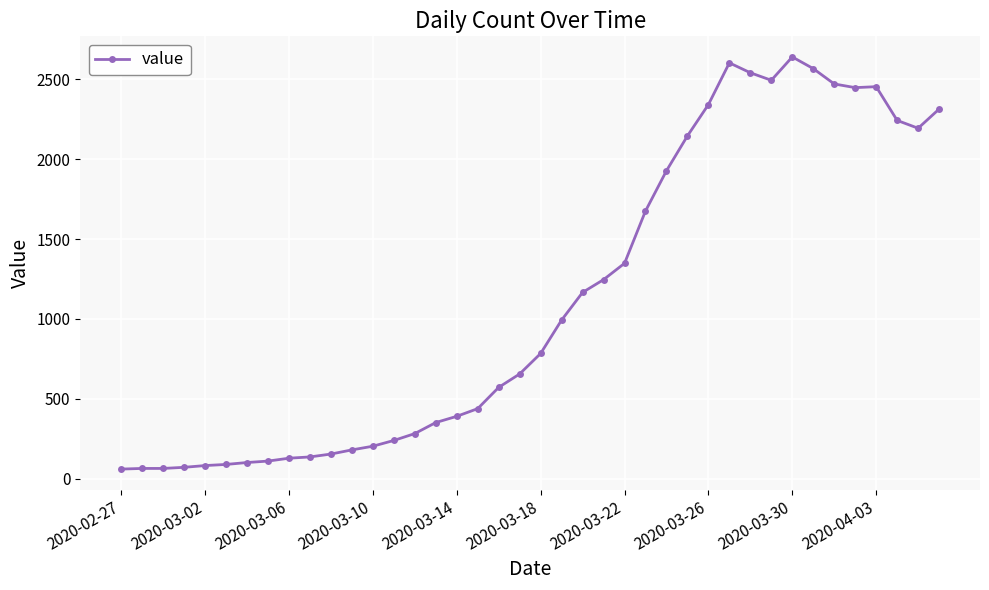

What is the greatest value displayed?

2639